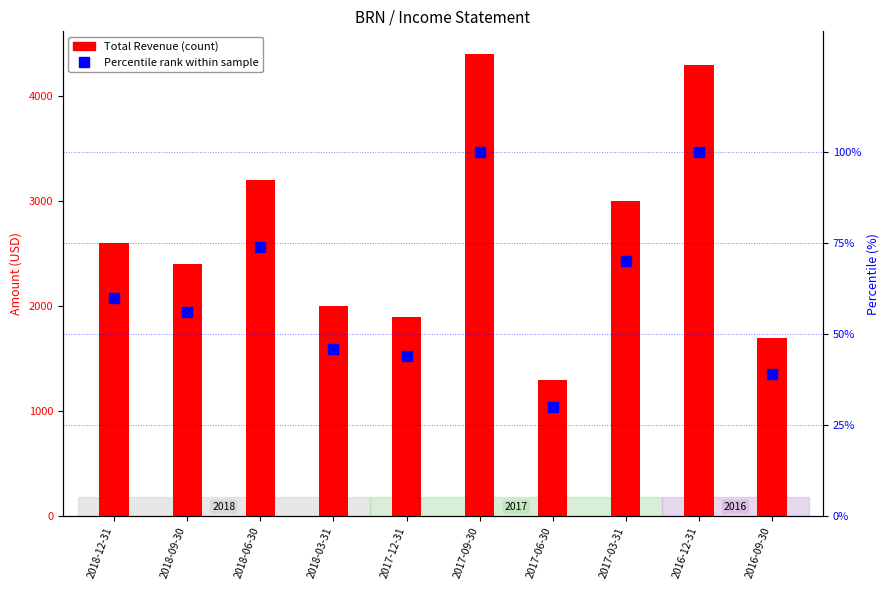

What is the label of the 7th bar from the left?

2017-06-30